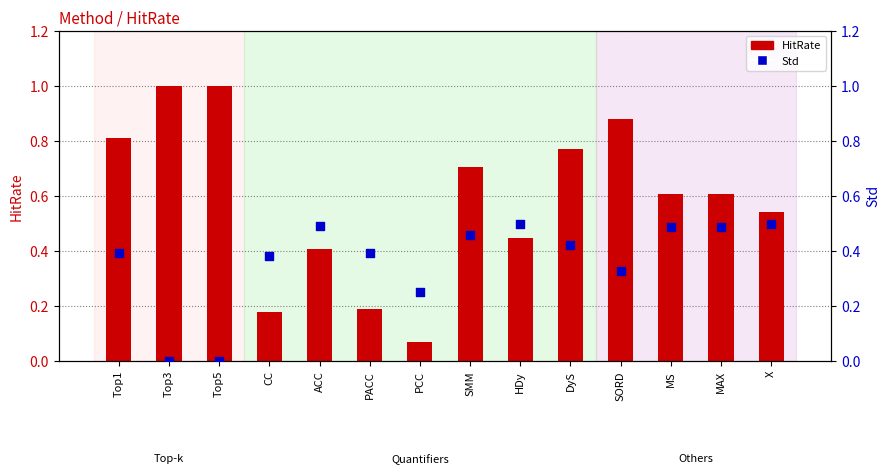

Which series contains the highest Y value?

HitRate